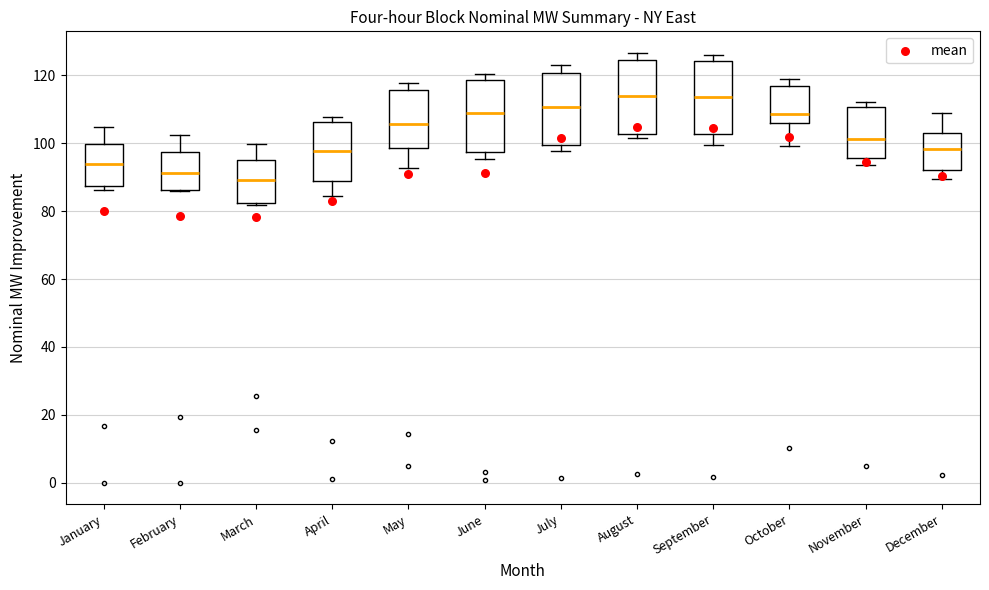

Reading left to right, transcribe this box plot: for each box, give where its median line is, the range the box spans, and where its two whiskers end, as read against the y-axis. The values are not printed on the chart, so give them approximately, as read against the axis.

January: median 94, box 88 to 100, whiskers 86 to 104
February: median 92, box 86 to 98, whiskers 86 to 102
March: median 90, box 82 to 96, whiskers 82 (just below the box's lower edge) to 100
April: median 98, box 88 to 106, whiskers 84 to 108
May: median 106, box 98 to 116, whiskers 92 to 118
June: median 108, box 98 to 118, whiskers 96 to 120
July: median 110, box 100 to 120, whiskers 98 to 122
August: median 114, box 102 to 124, whiskers 102 (just below the box's lower edge) to 126
September: median 114, box 102 to 124, whiskers 100 to 126
October: median 108, box 106 to 116, whiskers 100 to 118
November: median 102, box 96 to 110, whiskers 94 to 112
December: median 98, box 92 to 104, whiskers 90 to 110